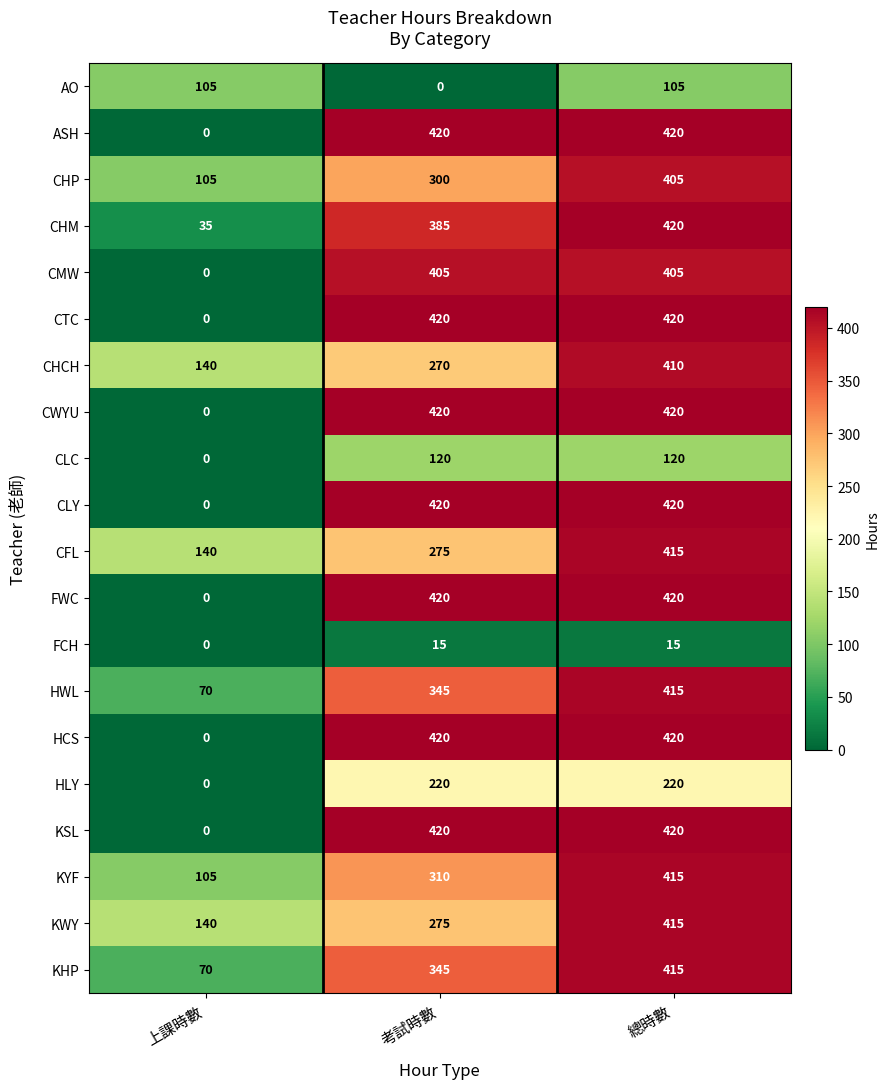

What is the difference between the highest and lowest values at 上課時數?

140